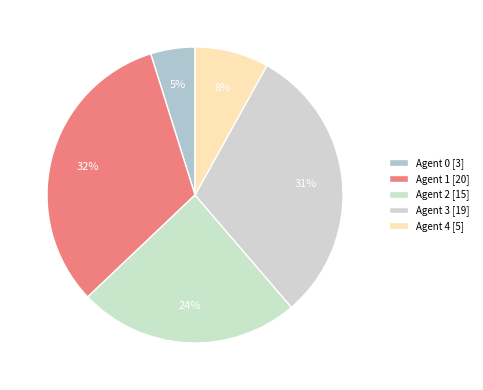

Does any single category account for the majority?

No